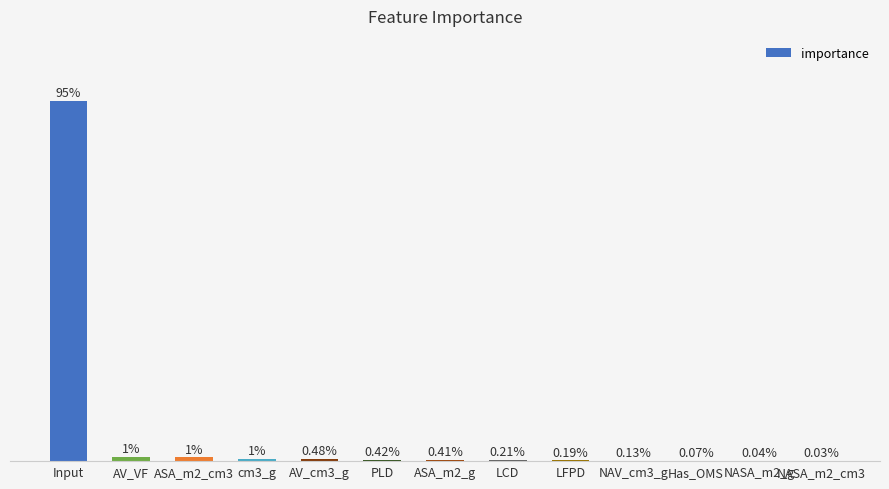

What is the label of the 8th bar from the left?

LCD